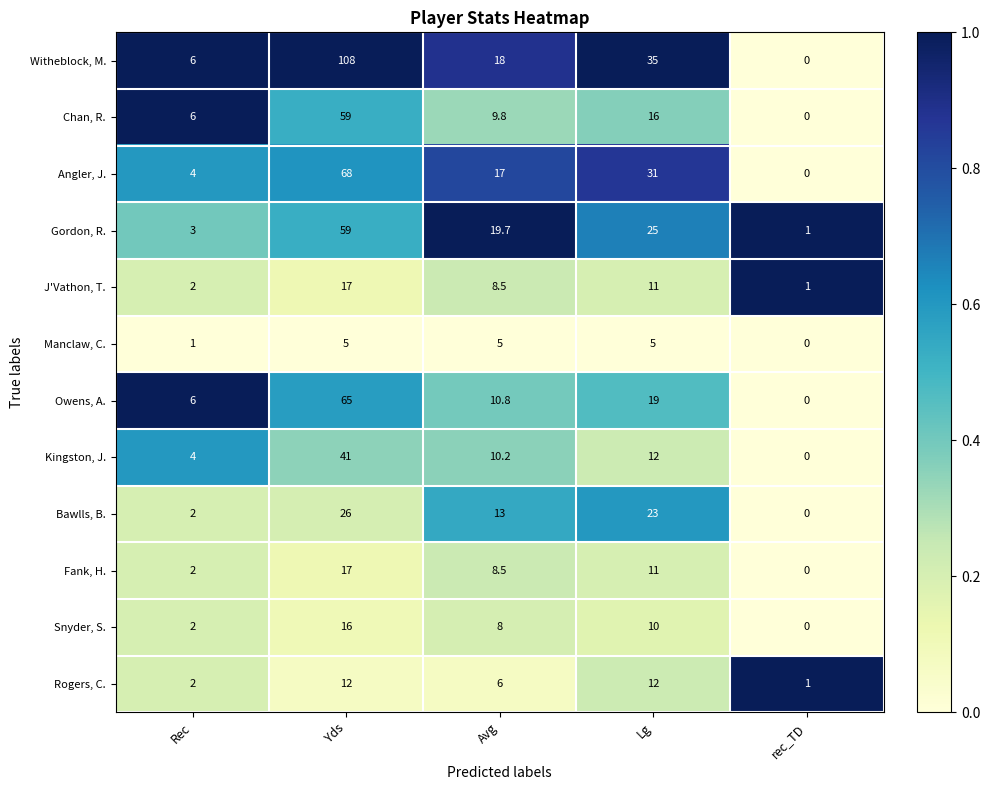

At which category is the sum across all series the highest?

Yds